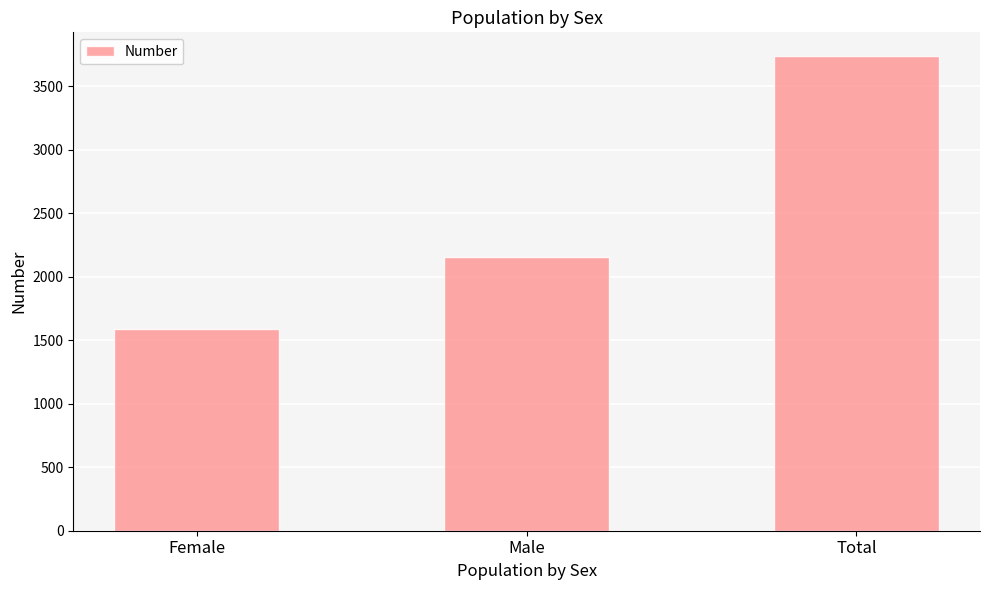

What is the average value?

2491